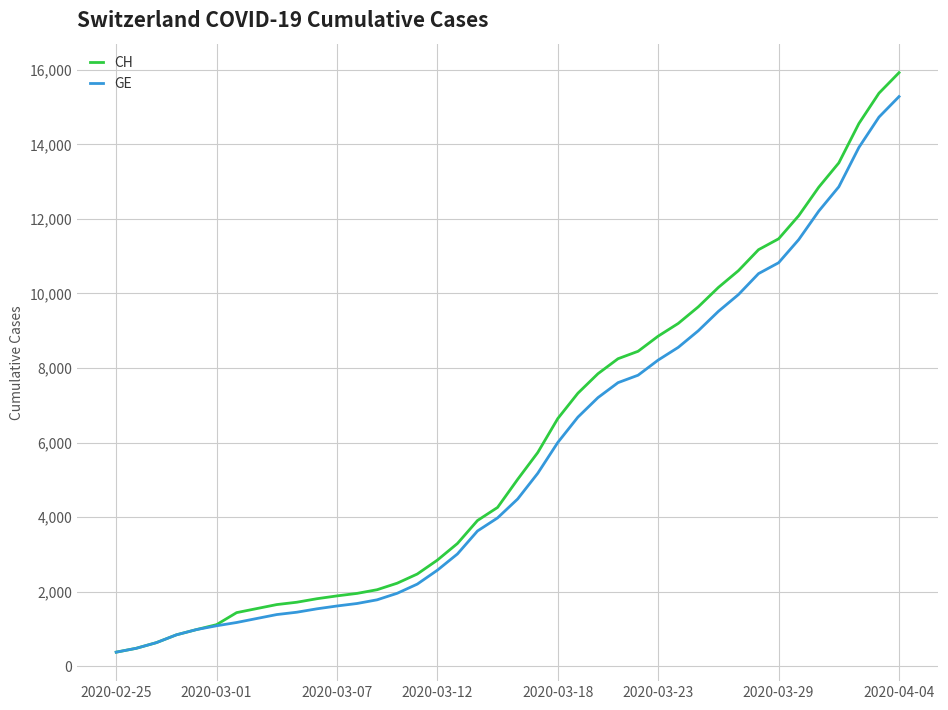

What are all the series names shown in the legend?

CH, GE